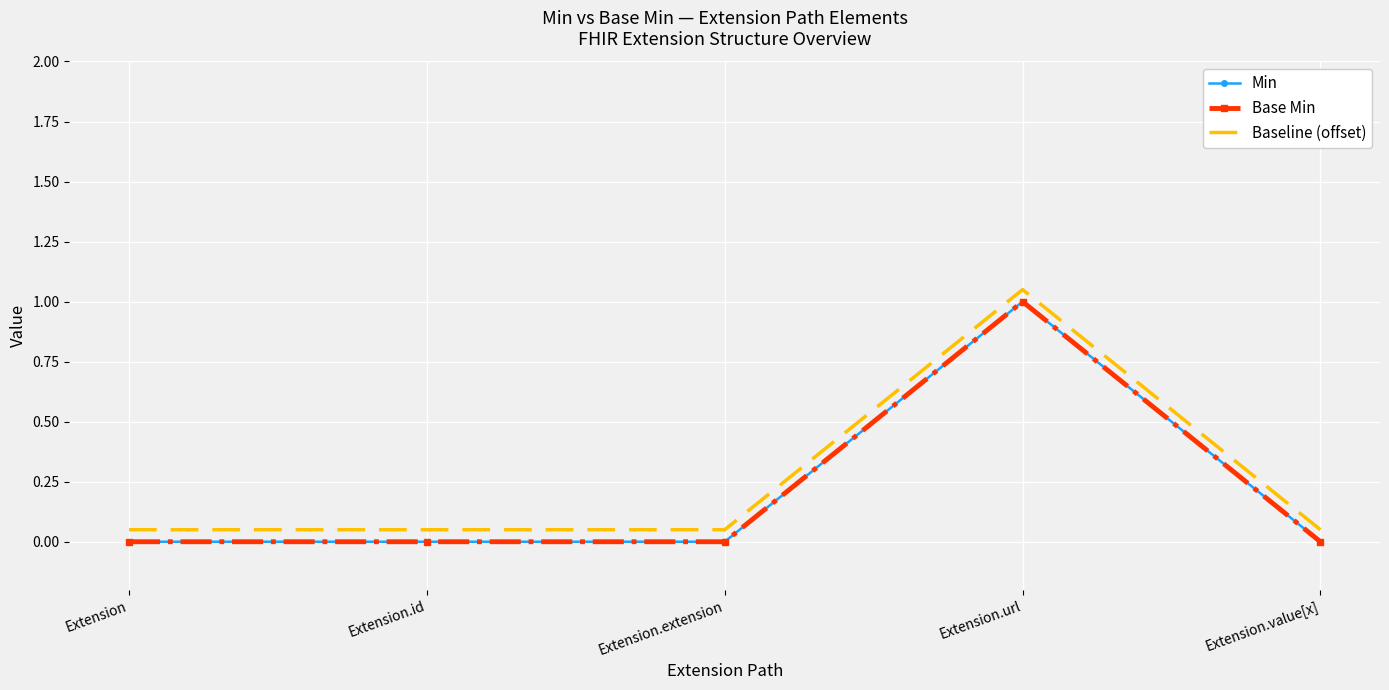

What are all the series names shown in the legend?

Min, Base Min, Baseline (offset)